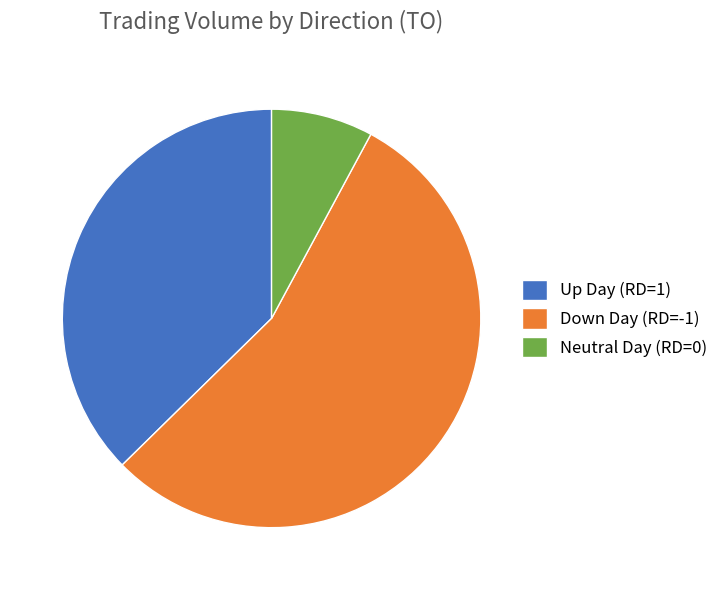

What is the largest slice in the pie chart?

Down Day (RD=-1)